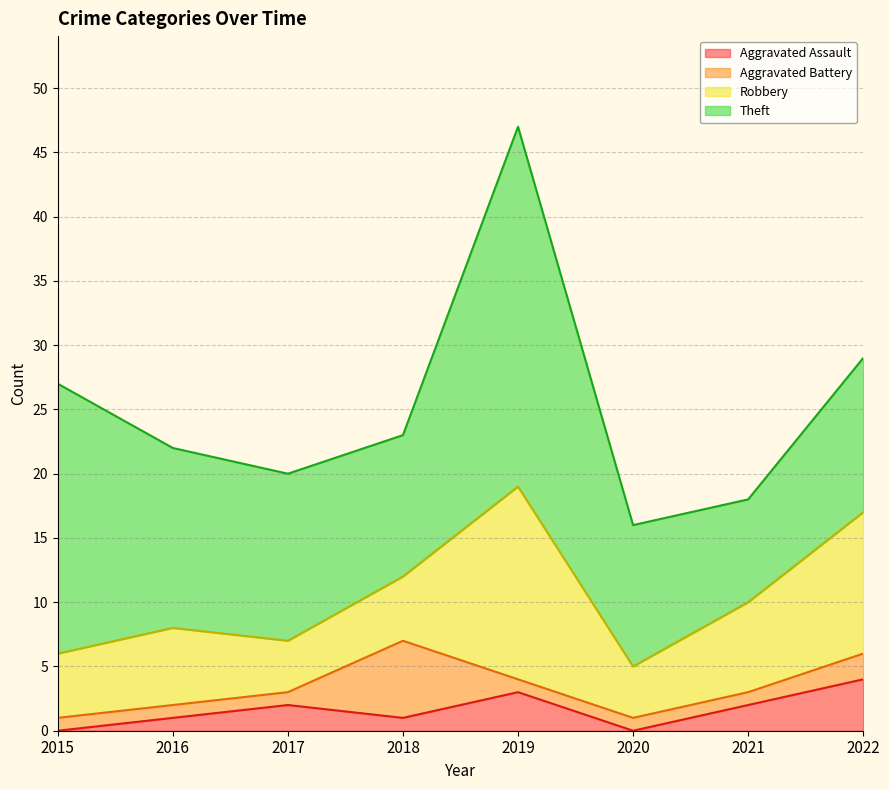

What is the difference between the highest and lowest values at 2022?

10